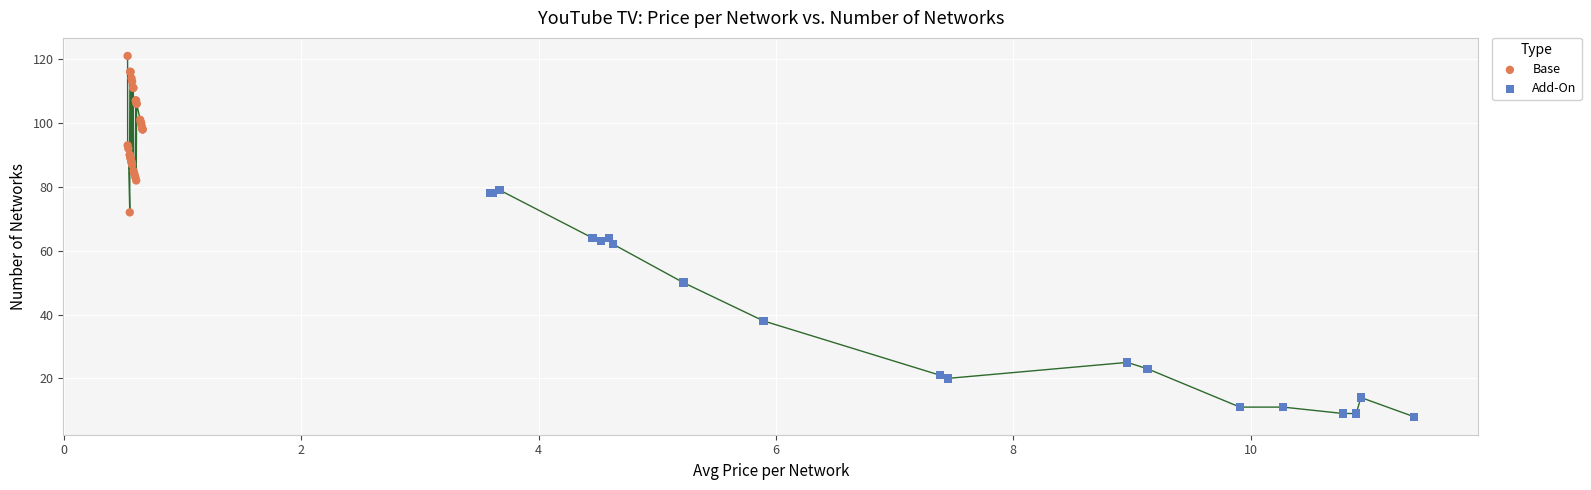

Which series reaches the maximum Y coordinate?

Base